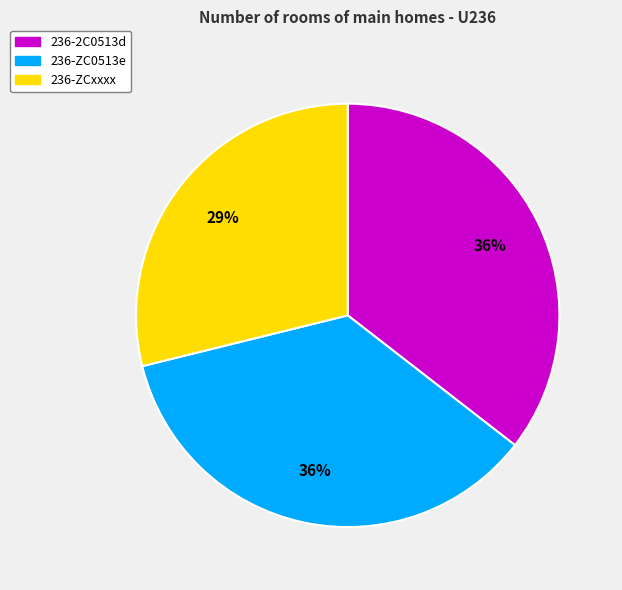

What percentage is the 236-2C0513d slice, to the nearest percent?

36%